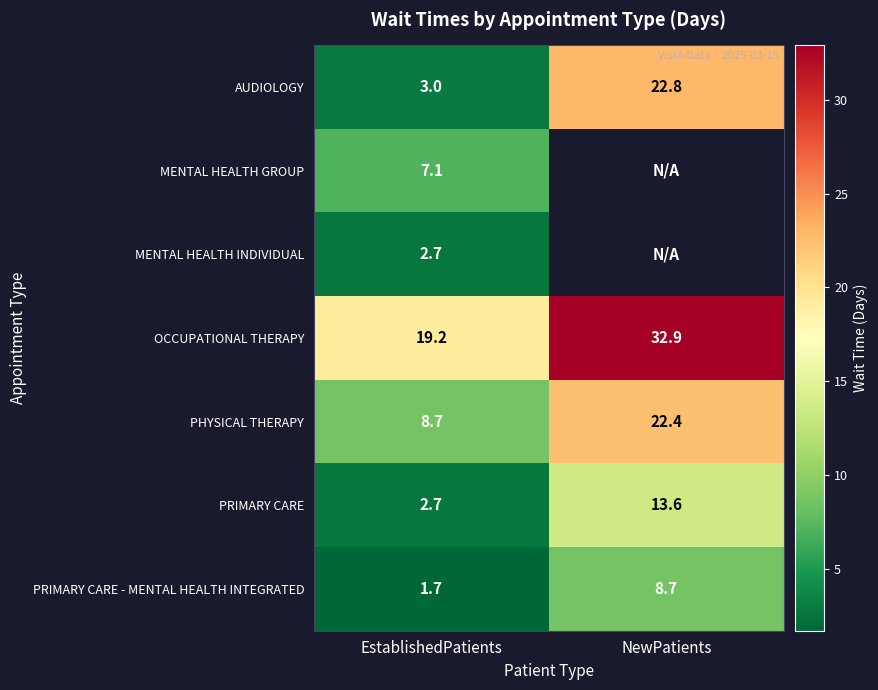

The value of PRIMARY CARE at EstablishedPatients is 2.7. True or false?

True